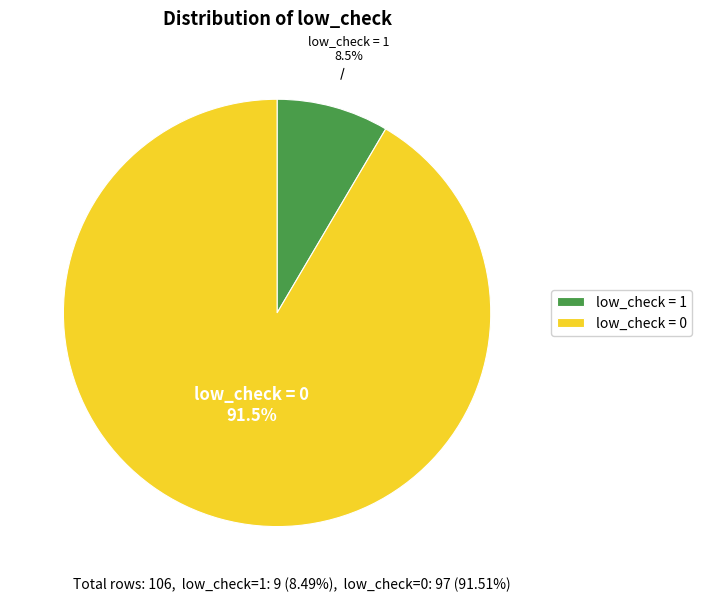

Which has a higher value, low_check = 1 or low_check = 0?

low_check = 0